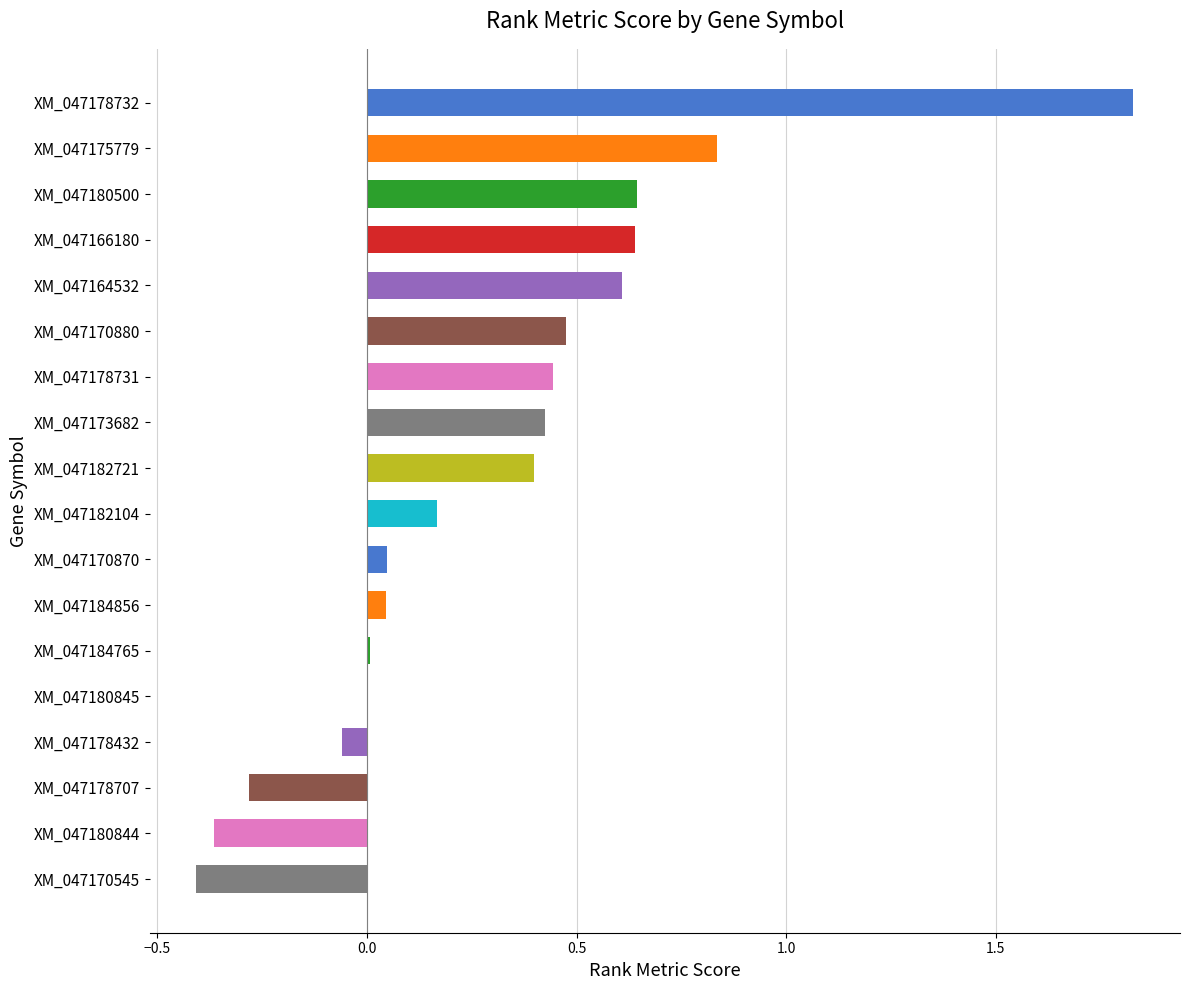

Count the number of categories in the chart.

18